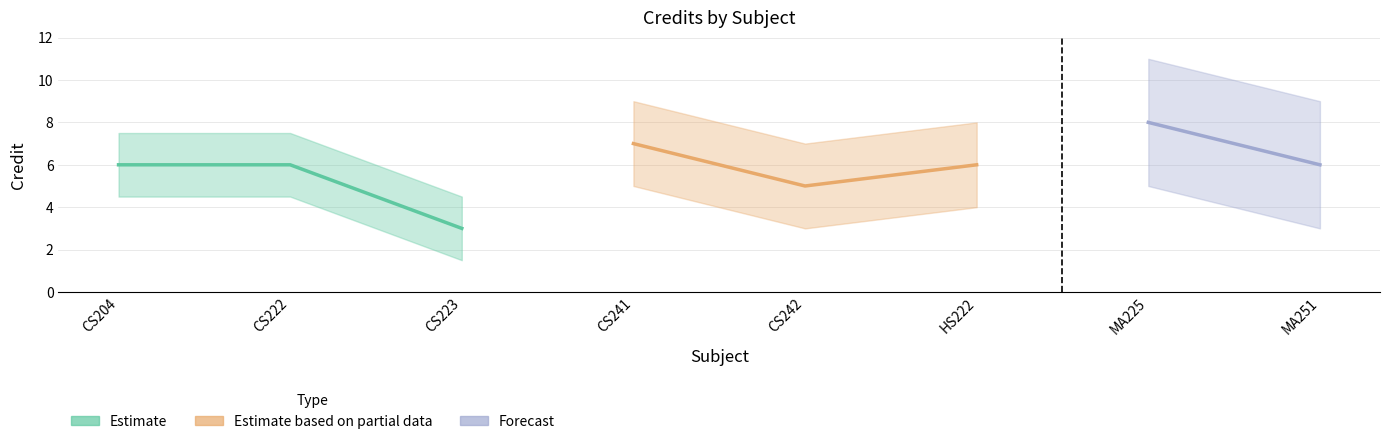

Which has a higher value, MA225 or CS204?

MA225